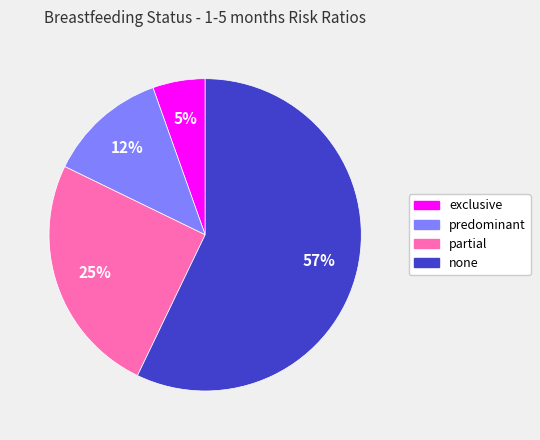

Between predominant and exclusive, which is larger?

predominant